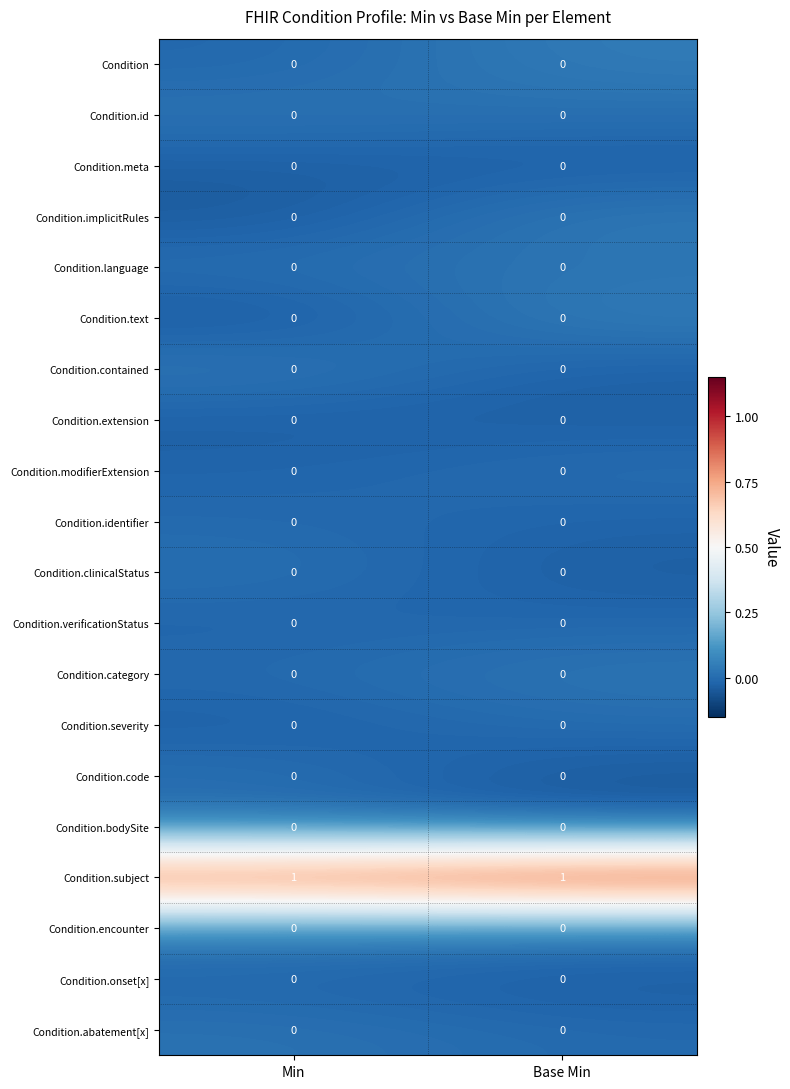

How many distinct data groups are displayed?

20